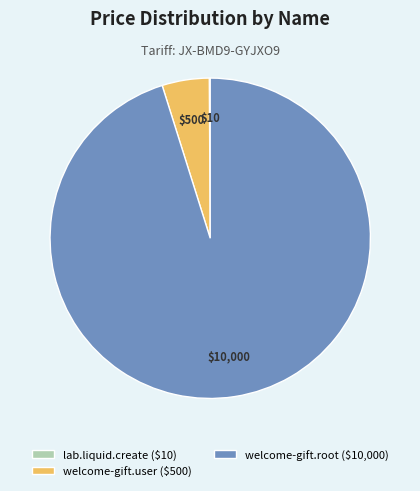

Is welcome-gift.user ($500) the majority of the pie?

No